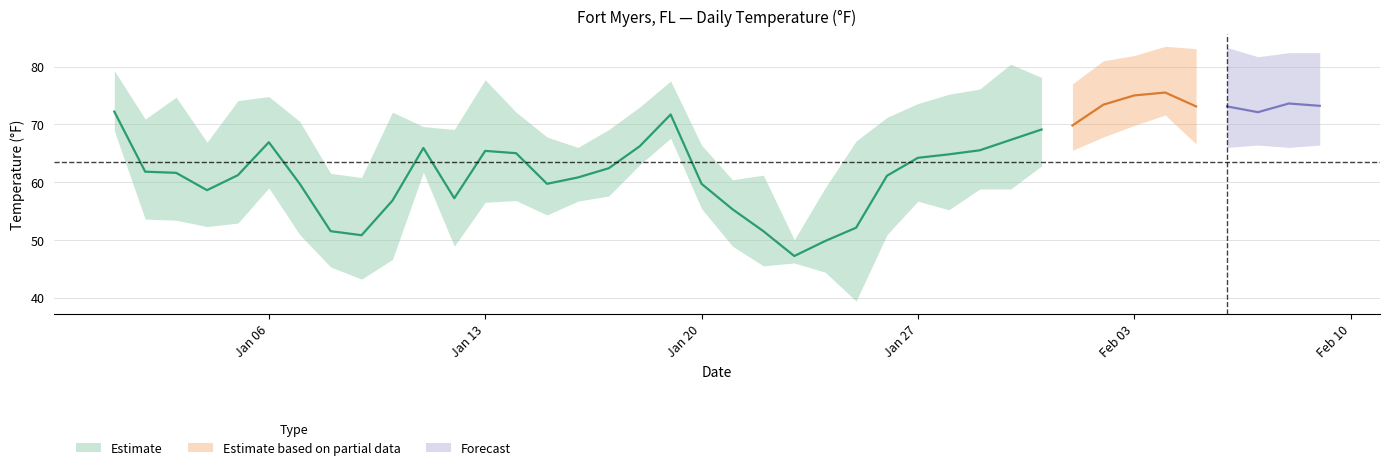

How many values in the MAX series are below 73?

19